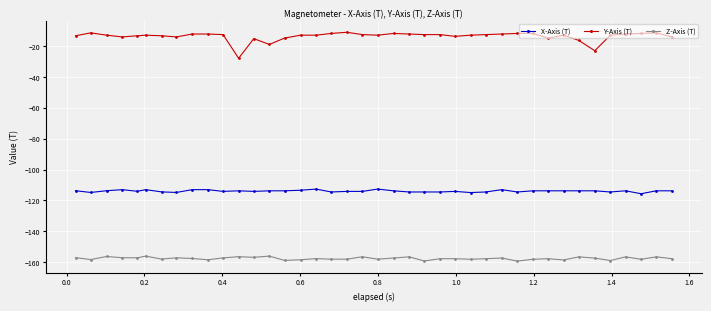

Does the chart display data point markers on the line(s)?

Yes